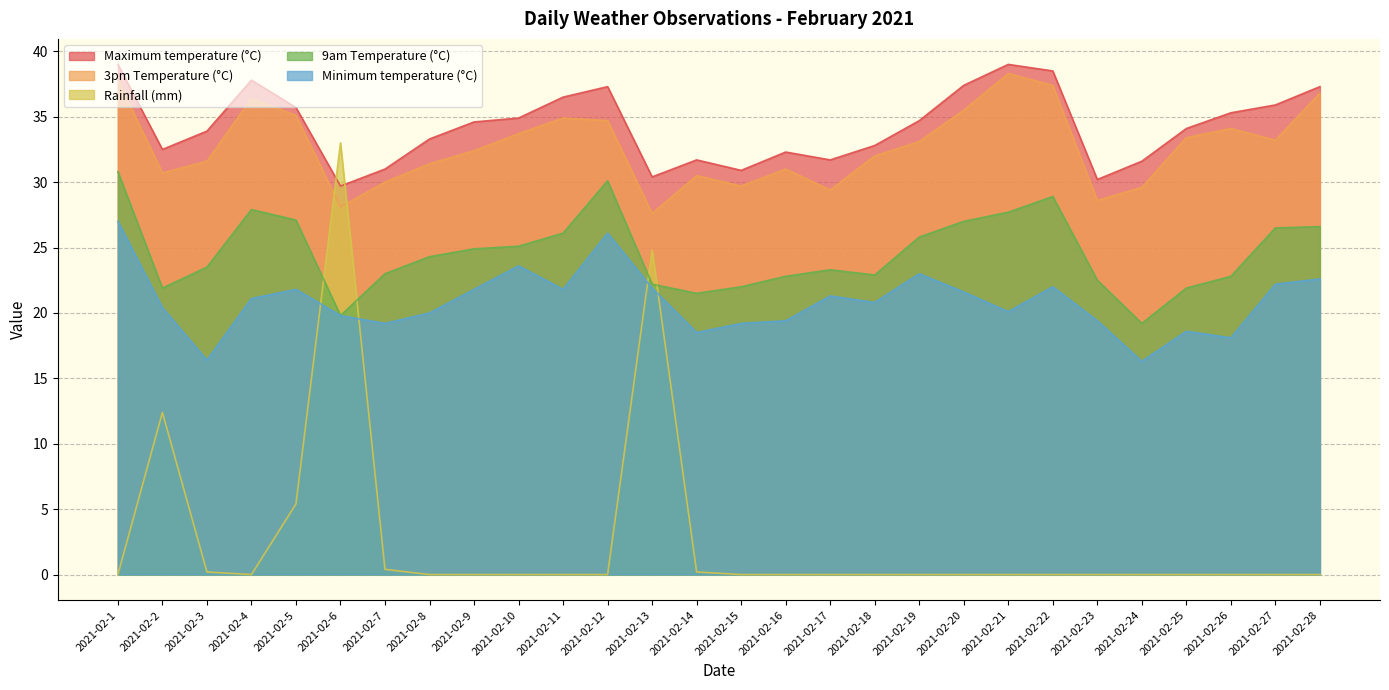

In 3pm Temperature (°C), how many points are lower than both neighbors (excluding endpoints)?

7